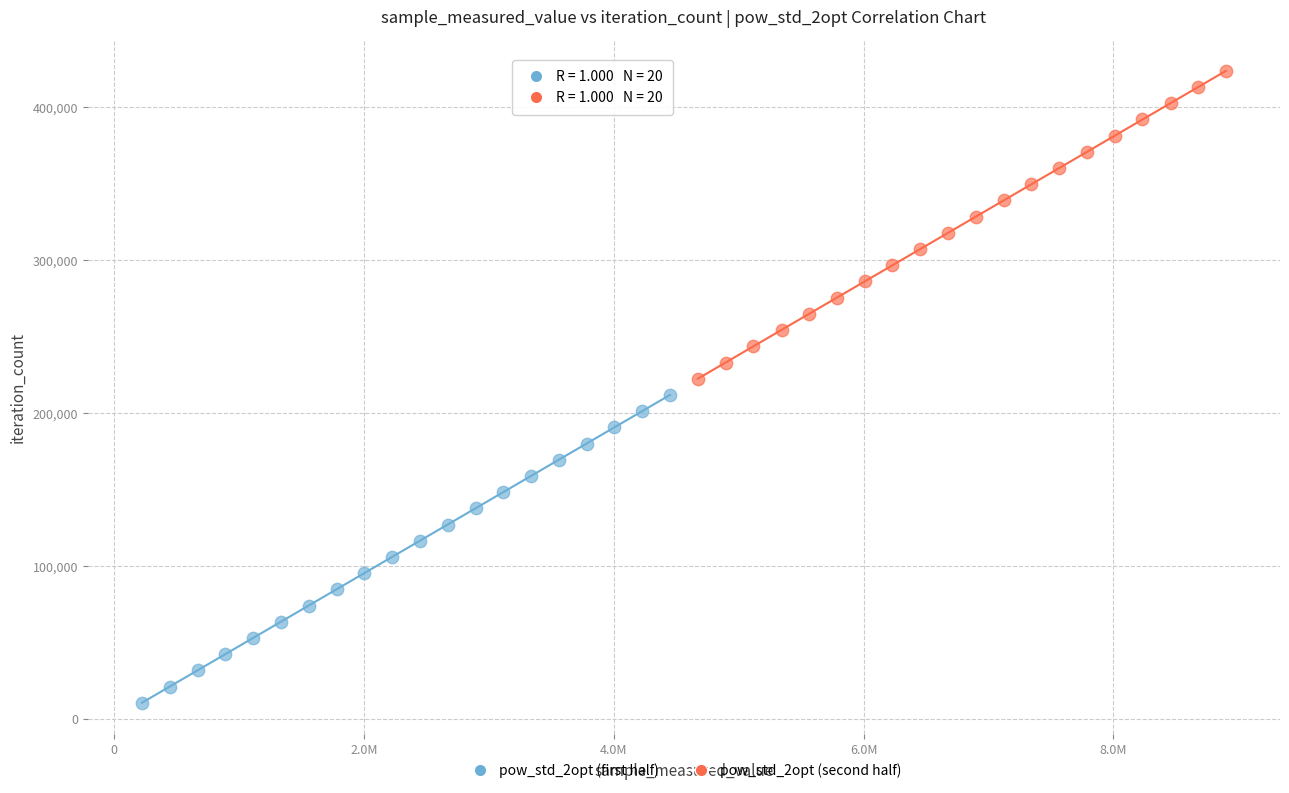

Which series contains the lowest Y value?

pow_std_2opt (first half)